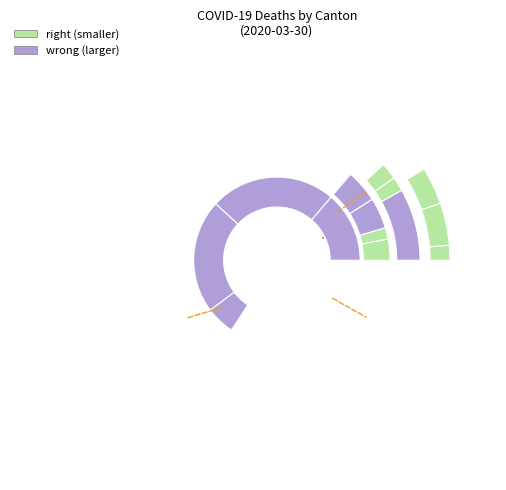

Which slice is the largest?

TI